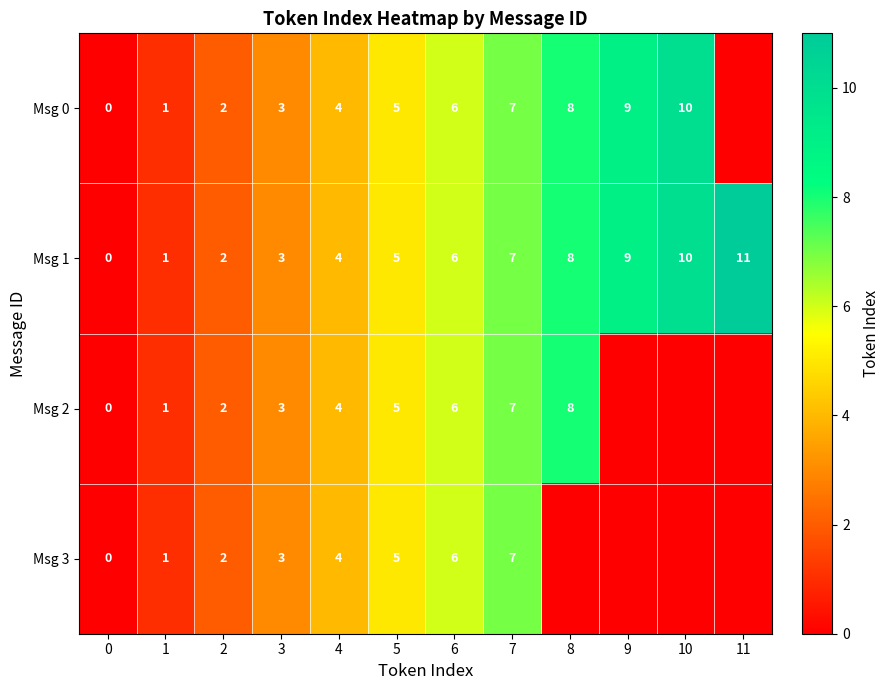

What is the difference between the Msg 1 values at 3 and 11?

8